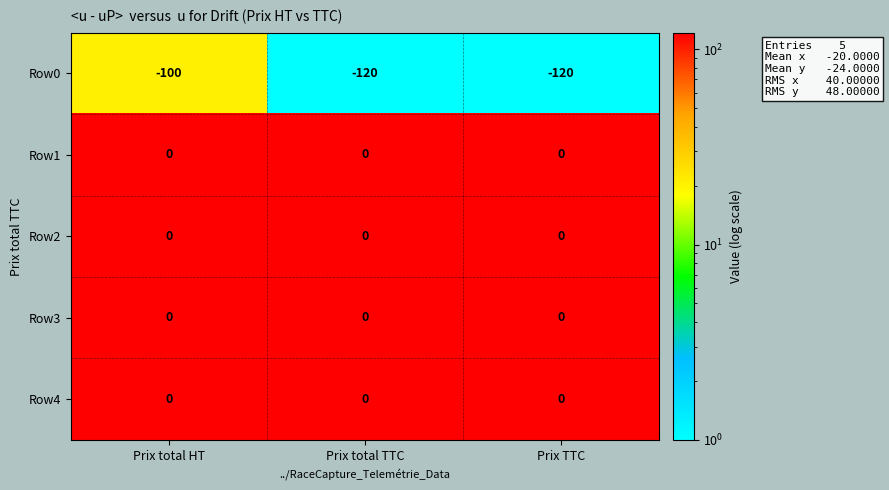

Reading right to left, list all the values displayed in this chart.

Row0: Prix TTC=-120	Prix total TTC=-120	Prix total HT=-100
Row1: Prix TTC=0	Prix total TTC=0	Prix total HT=0
Row2: Prix TTC=0	Prix total TTC=0	Prix total HT=0
Row3: Prix TTC=0	Prix total TTC=0	Prix total HT=0
Row4: Prix TTC=0	Prix total TTC=0	Prix total HT=0